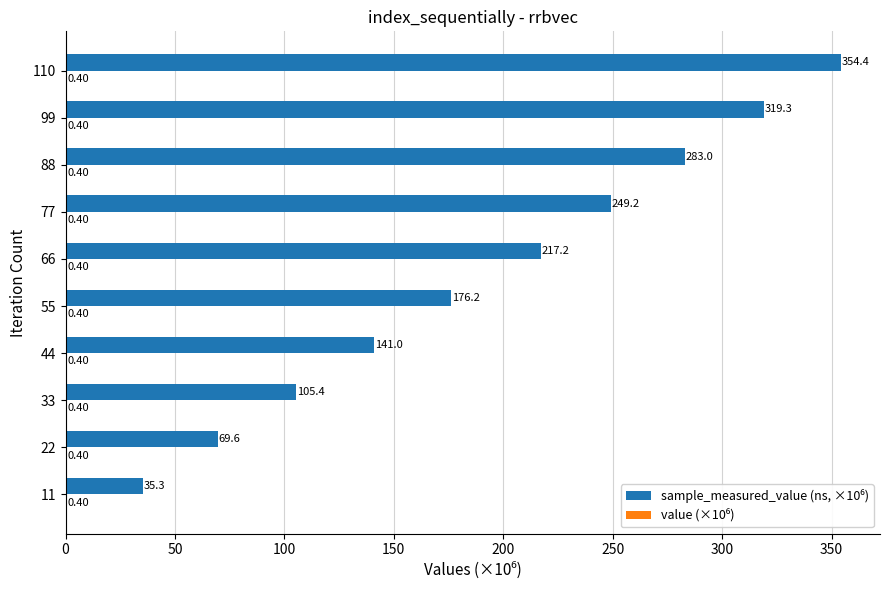

At which category is the sum across all series the highest?

110